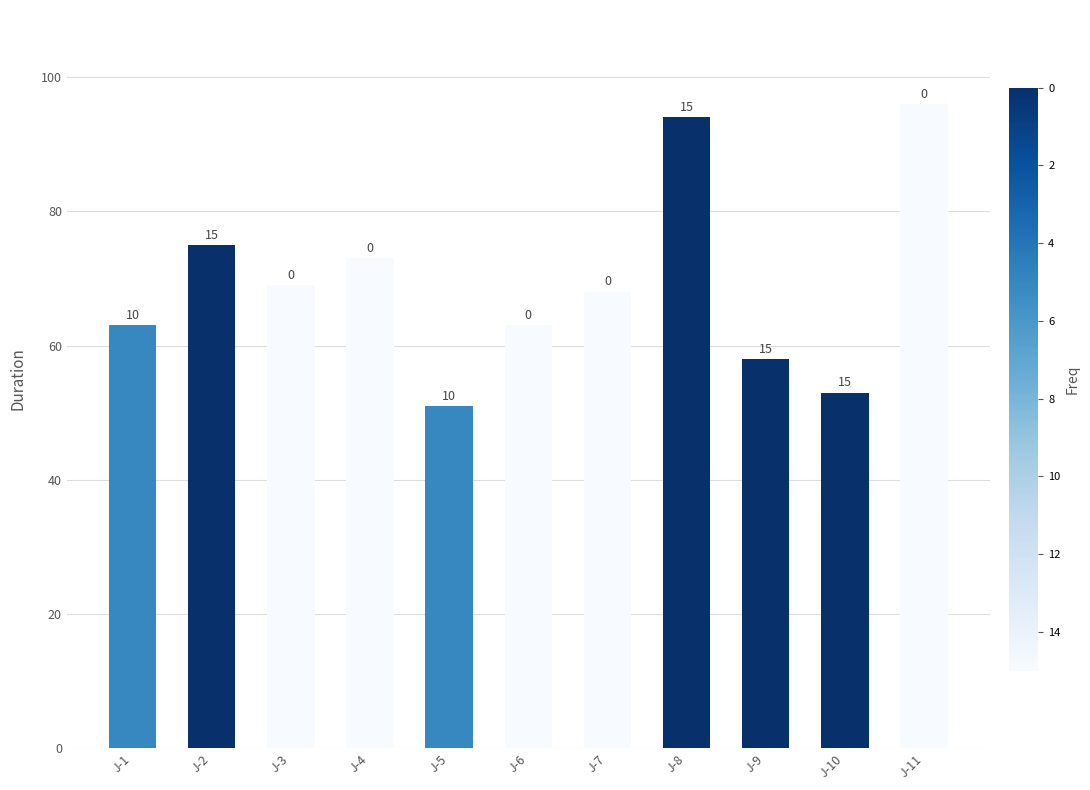

At which label is the value closest to 73?

J-4